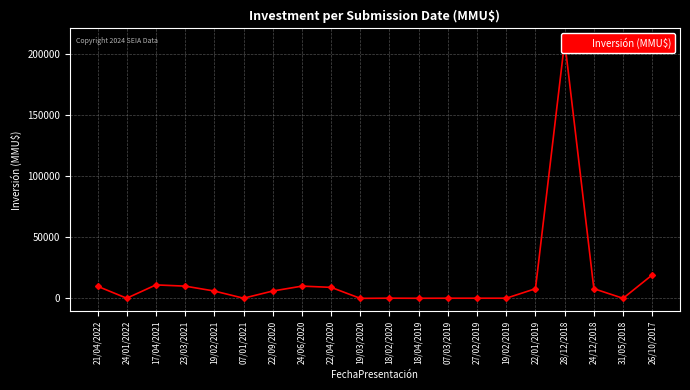

What is the approximate value at 28/12/2018, to the nearest 10?

210000